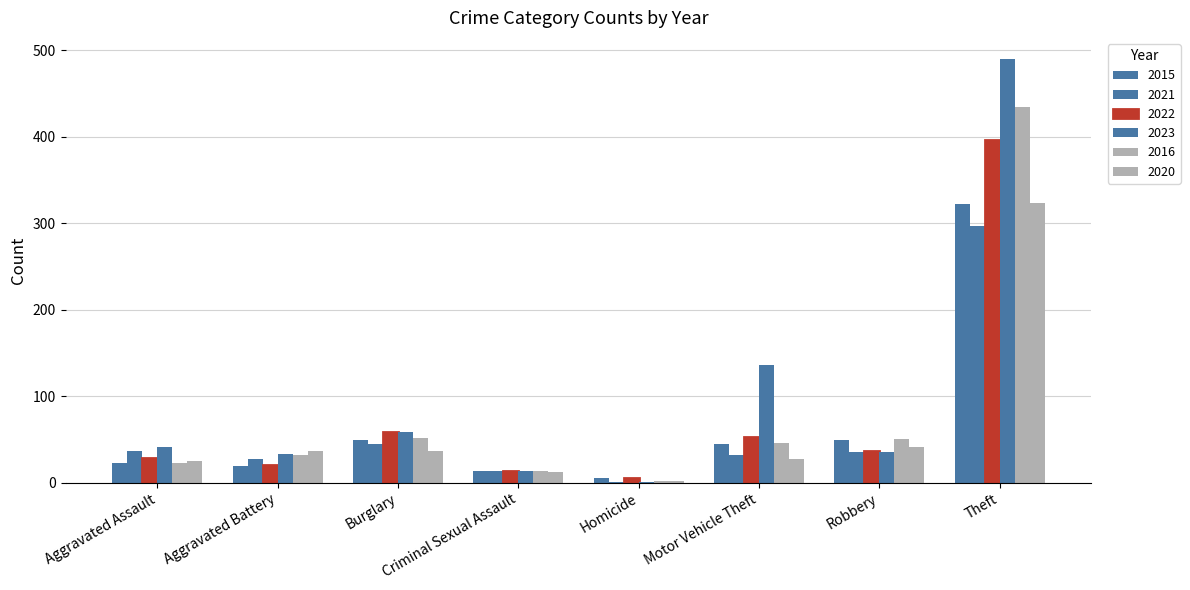

How many data points does each series have?

8